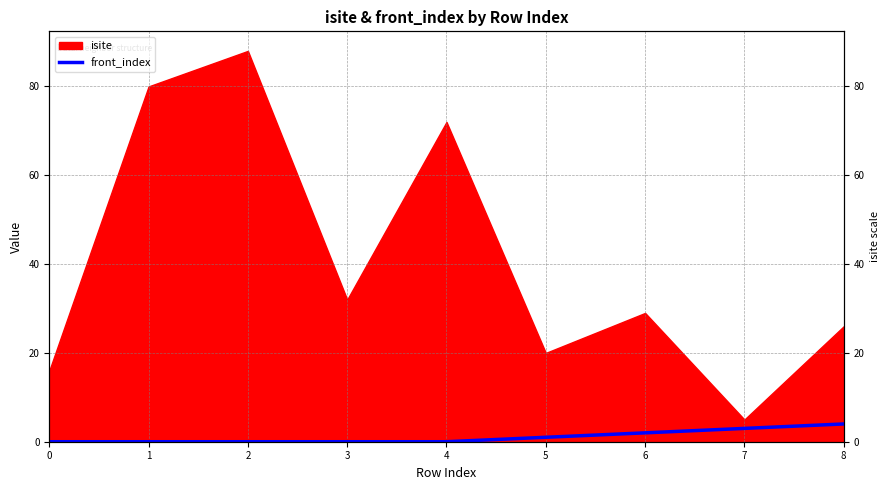

Does the chart display data point markers on the line(s)?

No